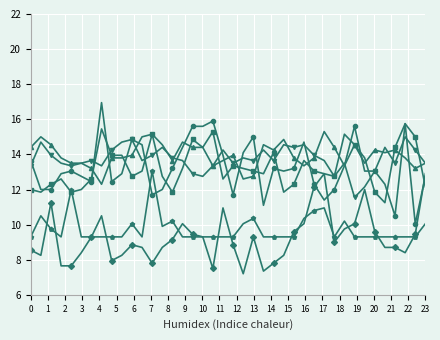

What is the smallest value displayed?

7.2